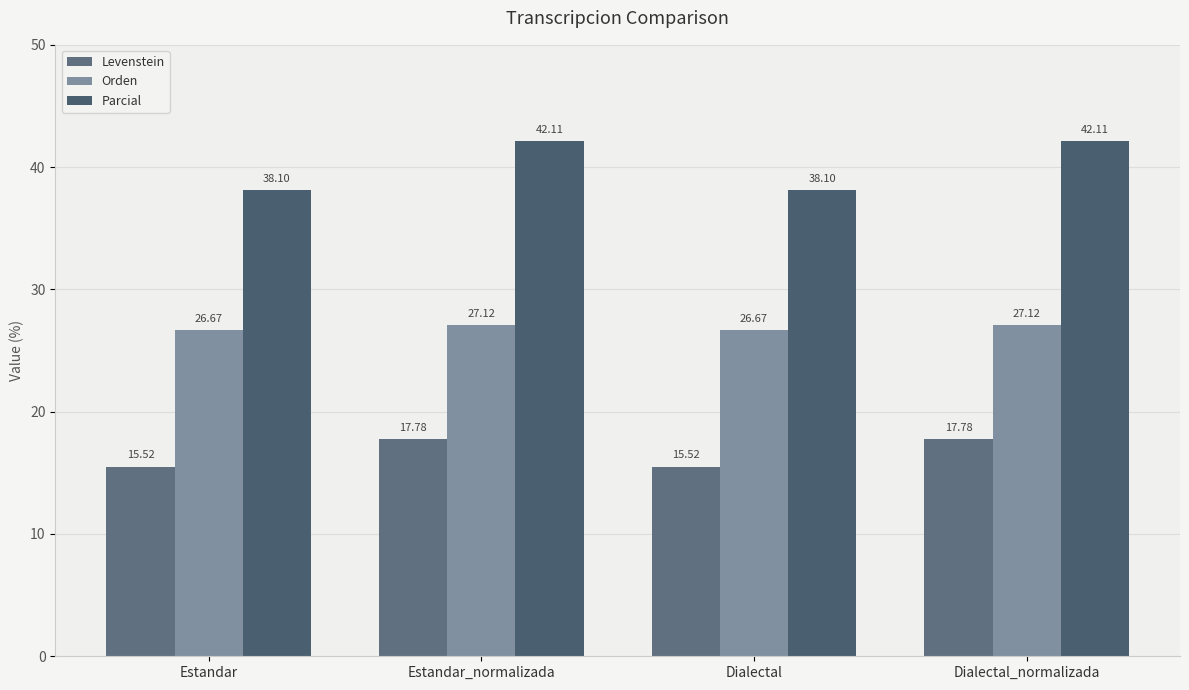

What is the difference between the Orden values at Estandar and Dialectal_normalizada?

0.5